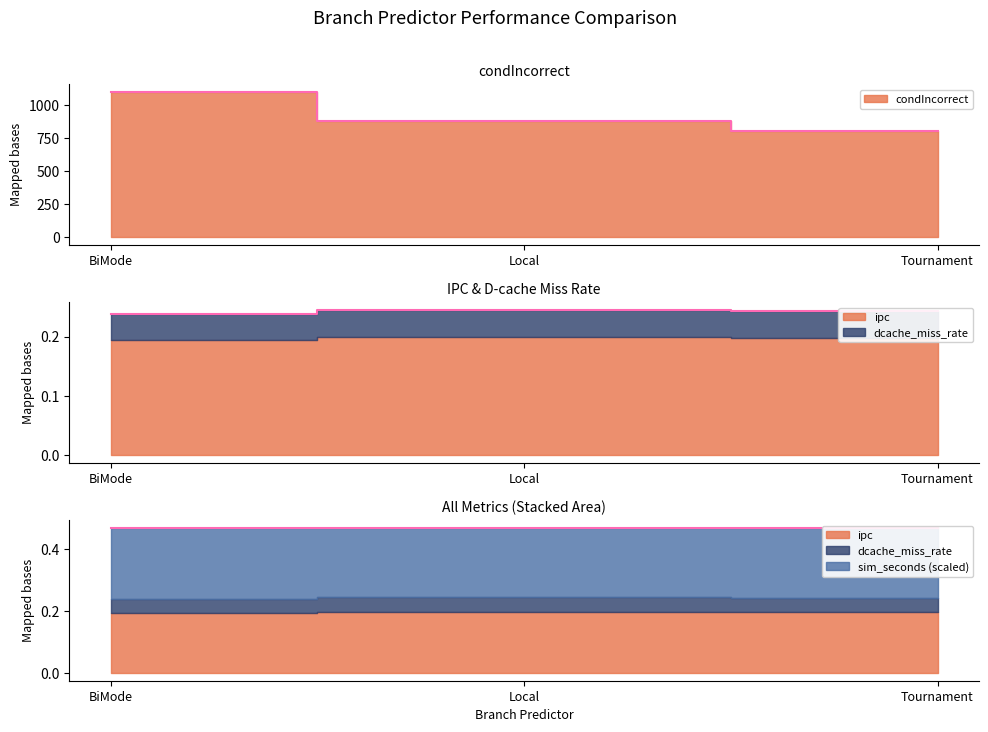

Which series has the largest total across all categories?

condIncorrect